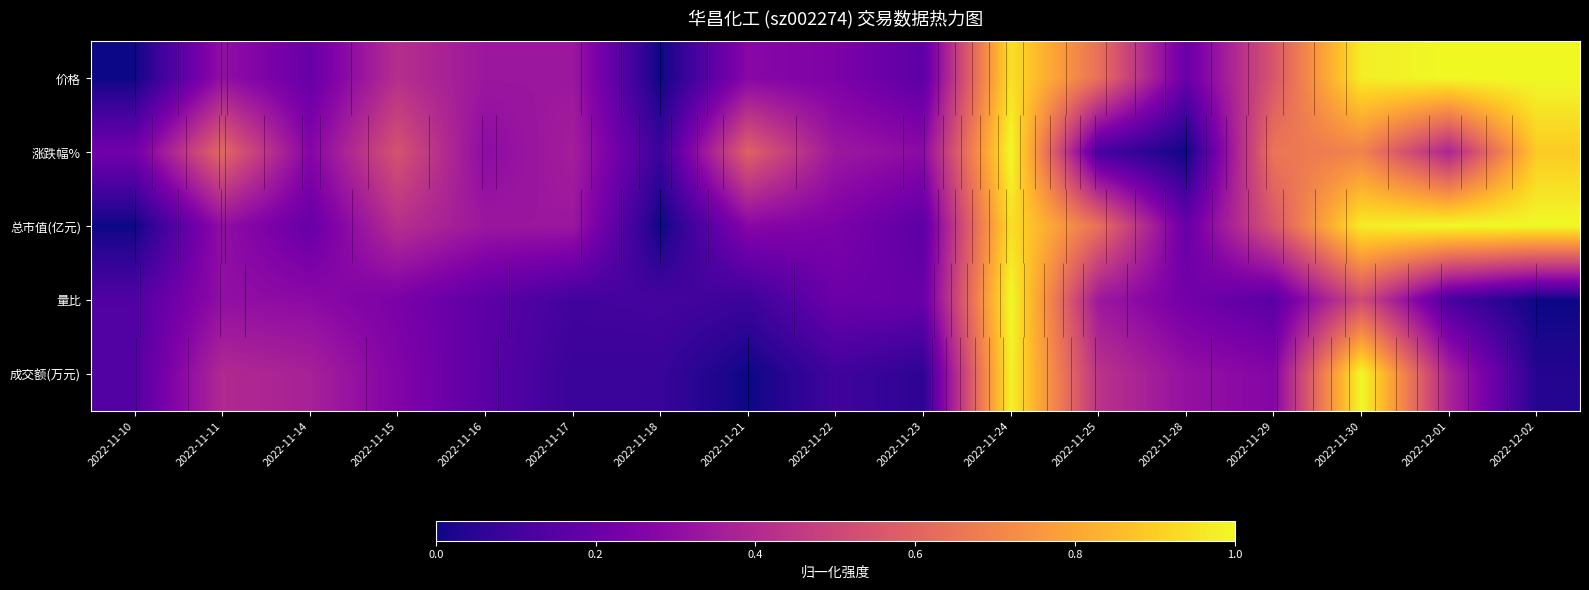

Is the value of 量比 at 2022-11-16 greater than the value of 价格 at 2022-11-29?

No